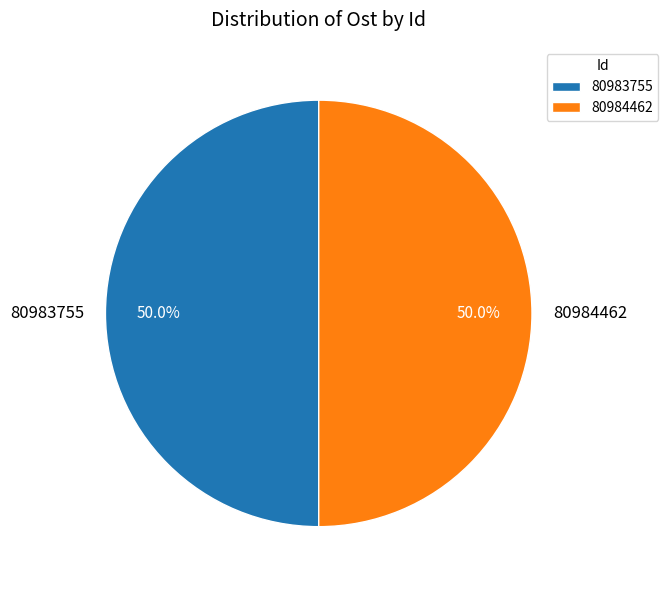

What is the ratio of the value at 80983755 to the value at 80984462?

1.0